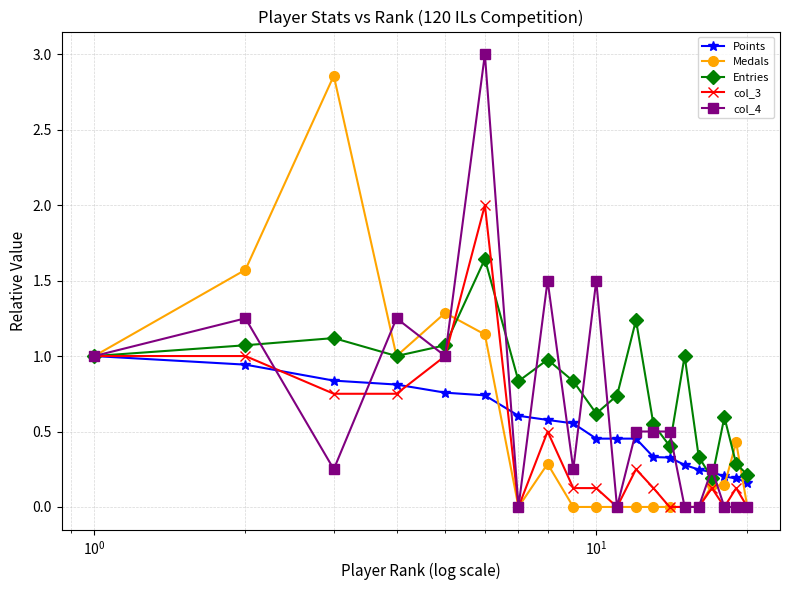

What is the greatest value displayed?

3.0